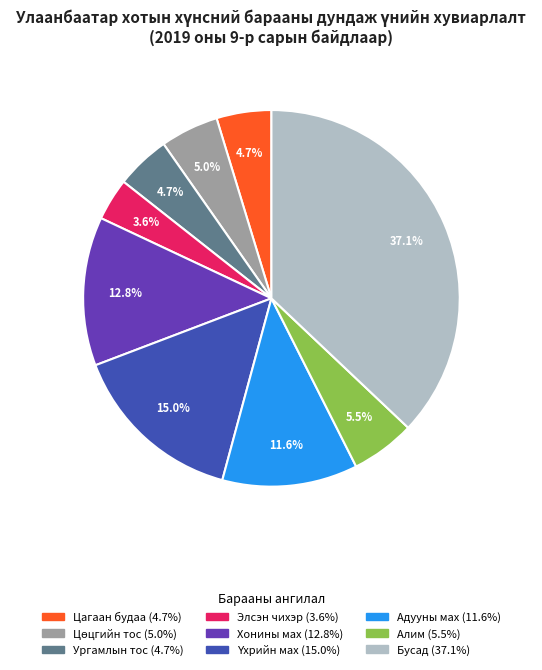

Does any single category account for the majority?

No